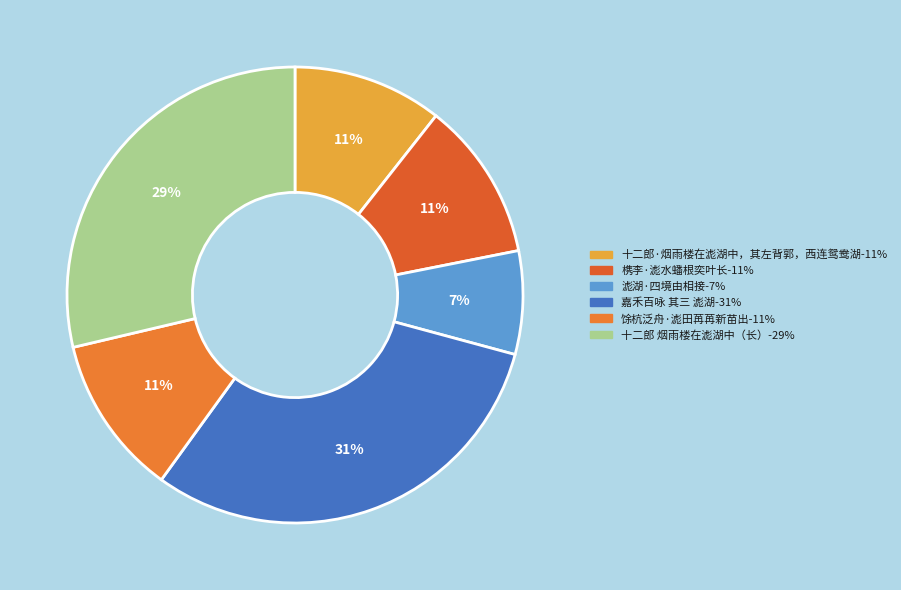

How many segments does this pie chart have?

6